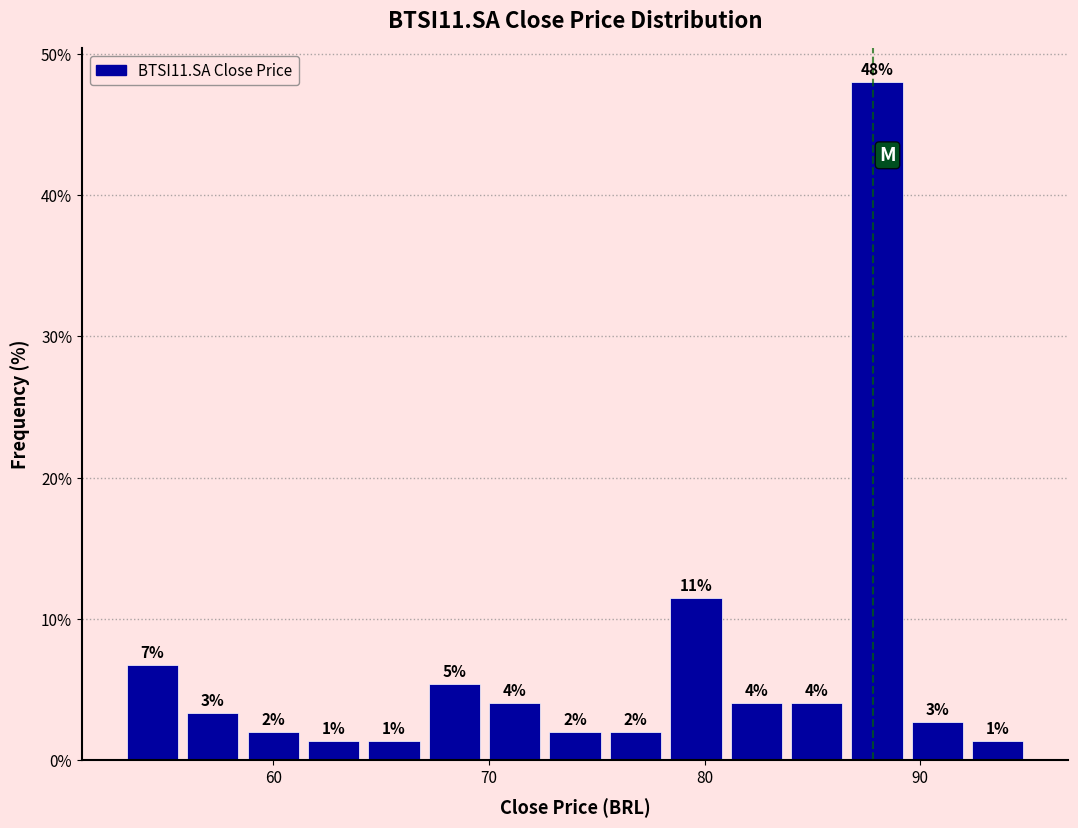

Around what value on the x-axis is the tallest bar? Give the approximate position of its centre, as read against the axis.

88